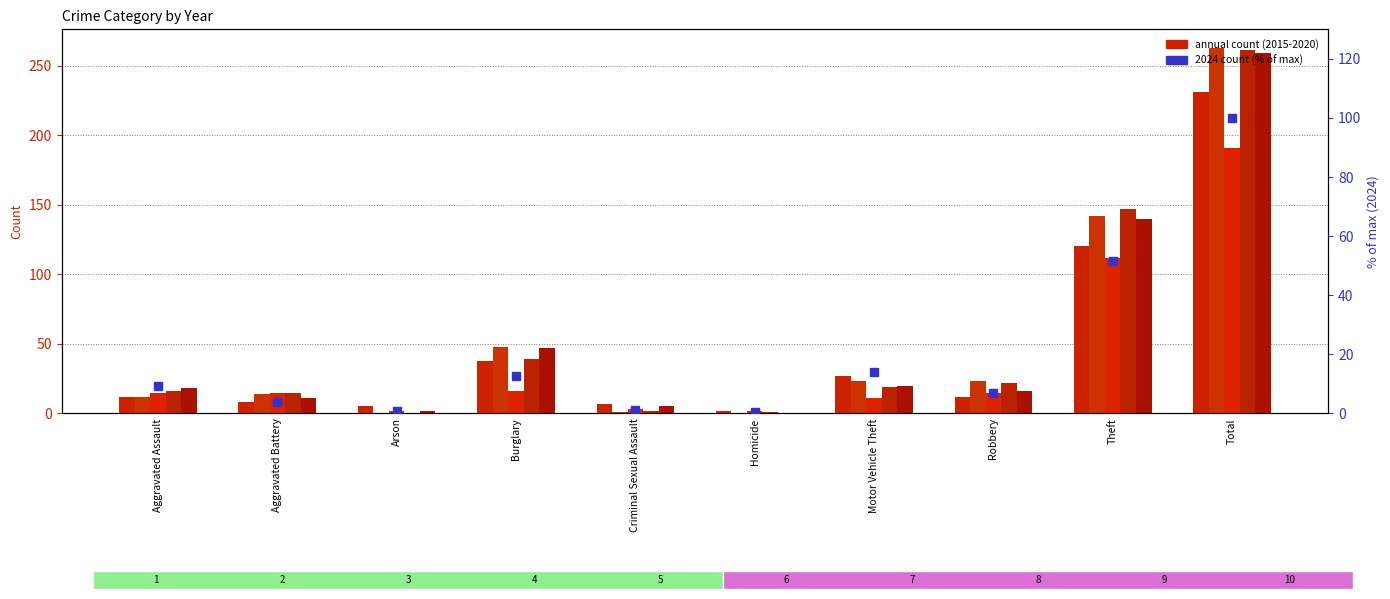

What is the change in value from Aggravated Assault to Robbery?

-2.3